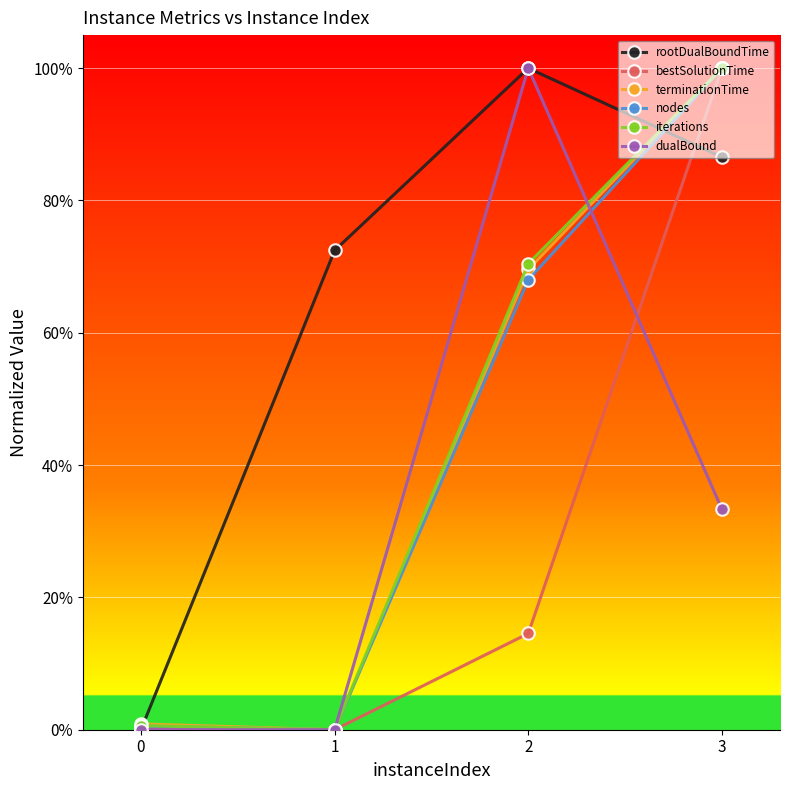

Is it true that nodes equals 1.3 at 3?

False